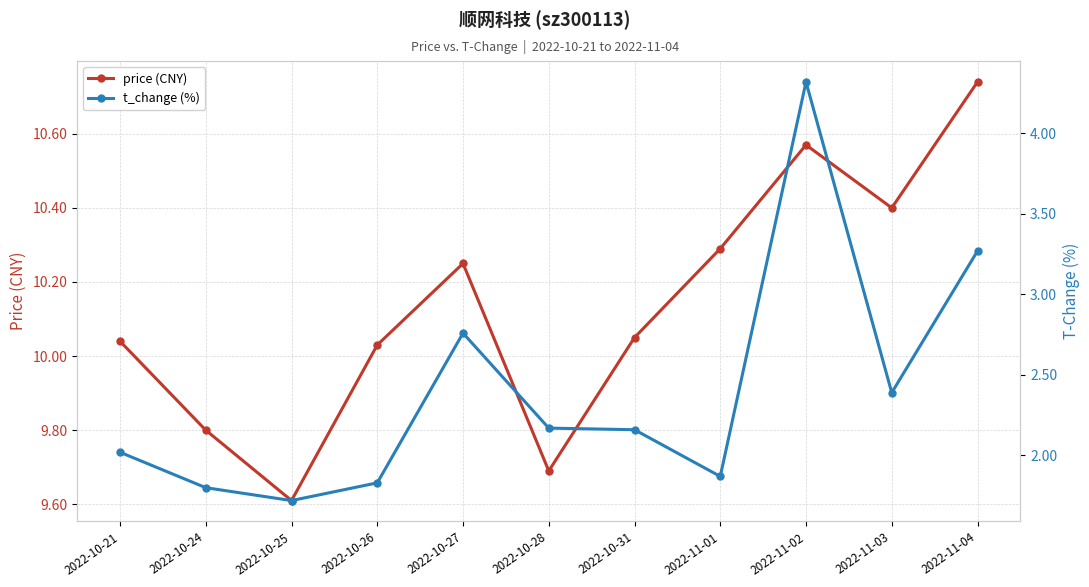

Which series changed the most between 2022-10-26 and 2022-11-03?

t_change (%)